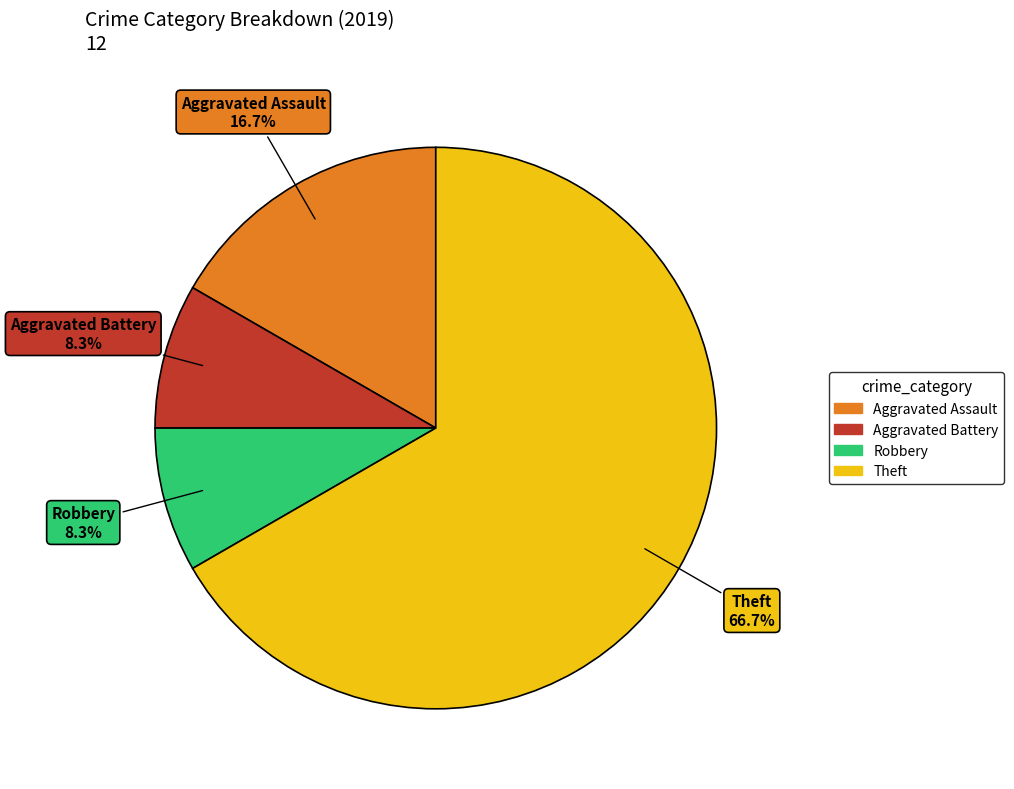

Is there any slice that represents more than half of the pie?

Yes